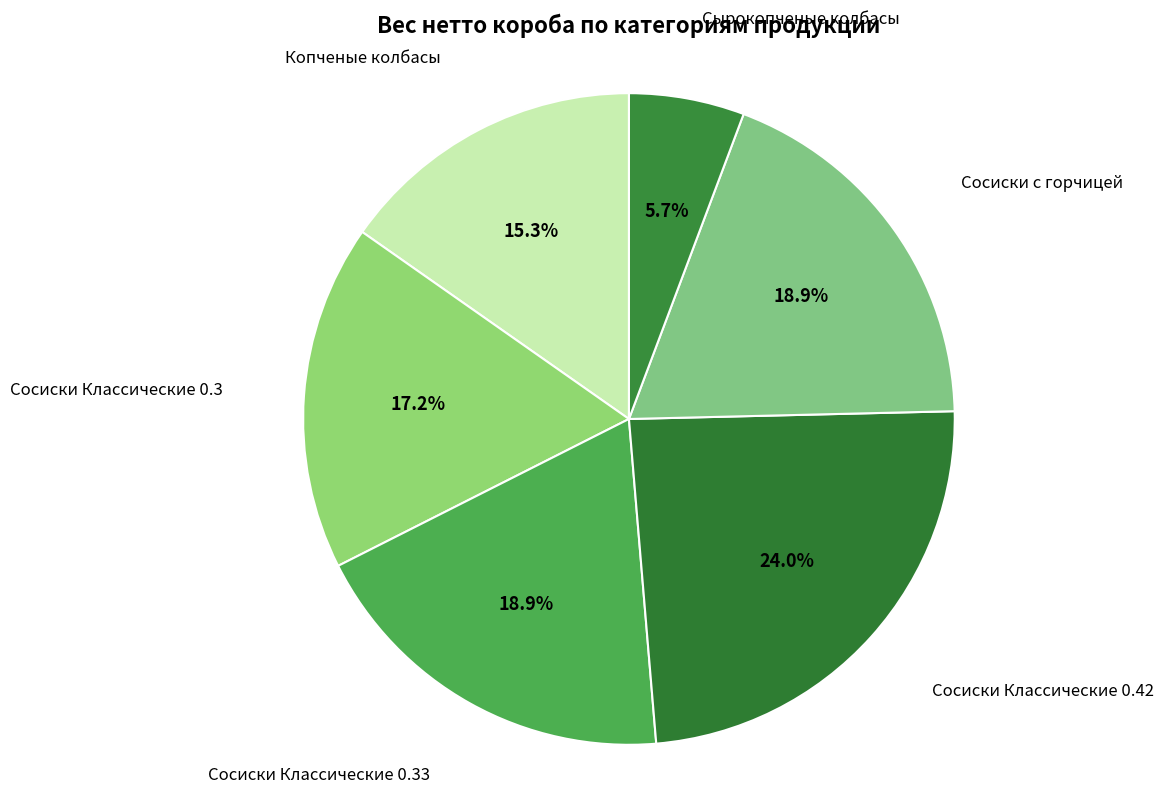

Count the number of slices in the pie.

6